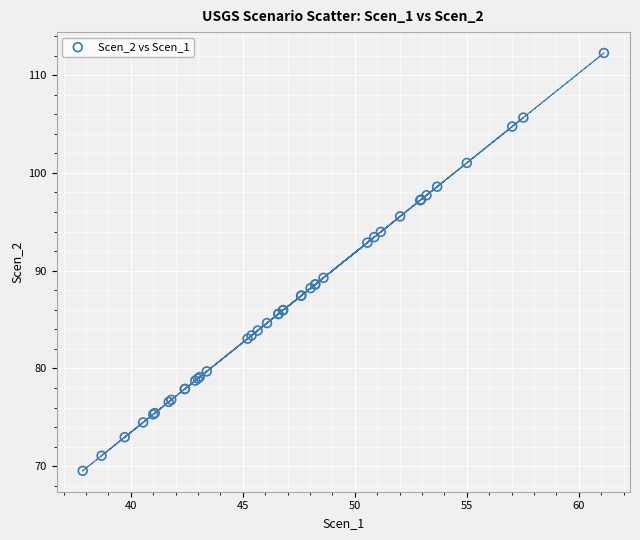

What Y value in the scatter plot is closest to 90?

89.3